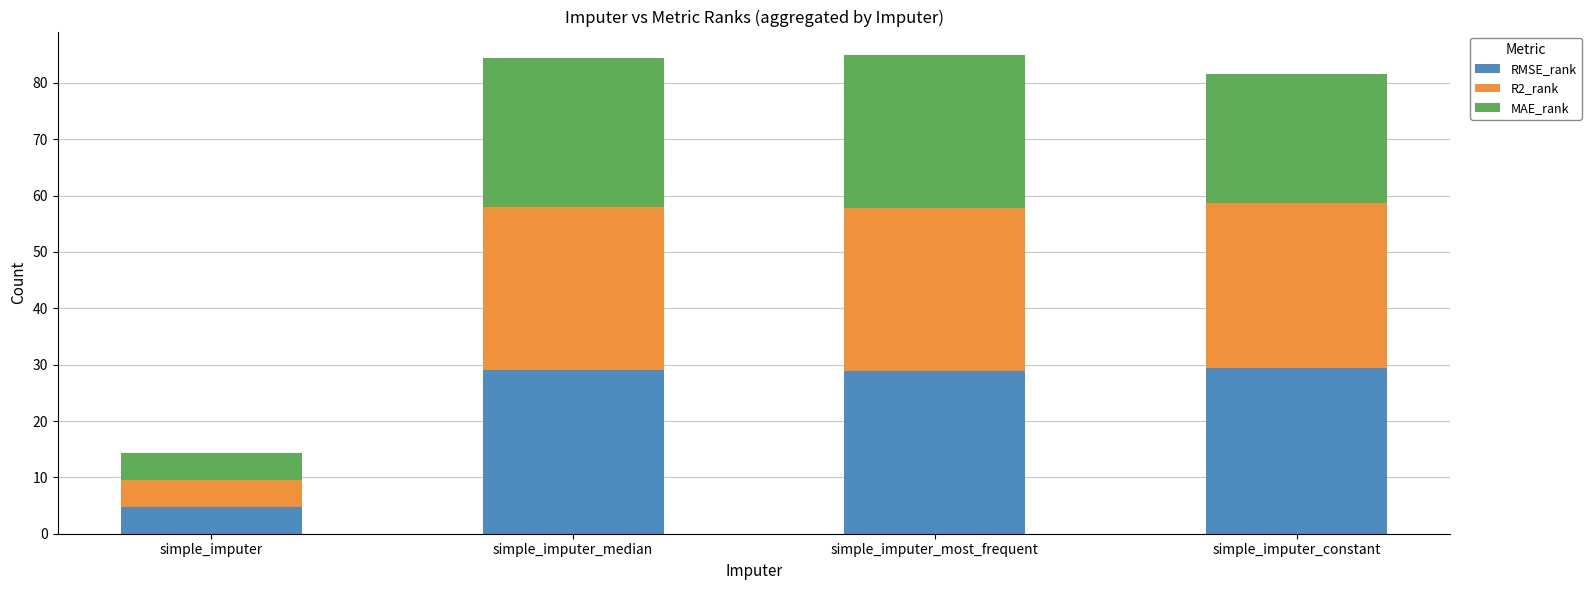

What is the total value across all series at simple_imputer_most_frequent?

84.9